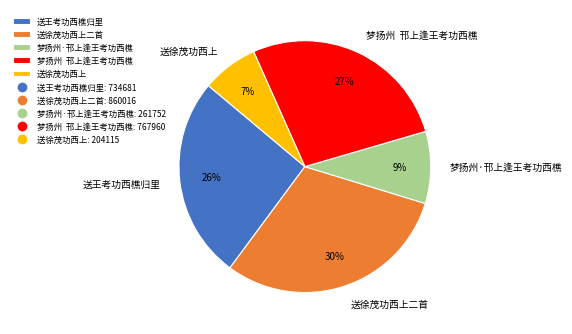

What percentage is the 送王考功西樵归里 slice, to the nearest percent?

26%